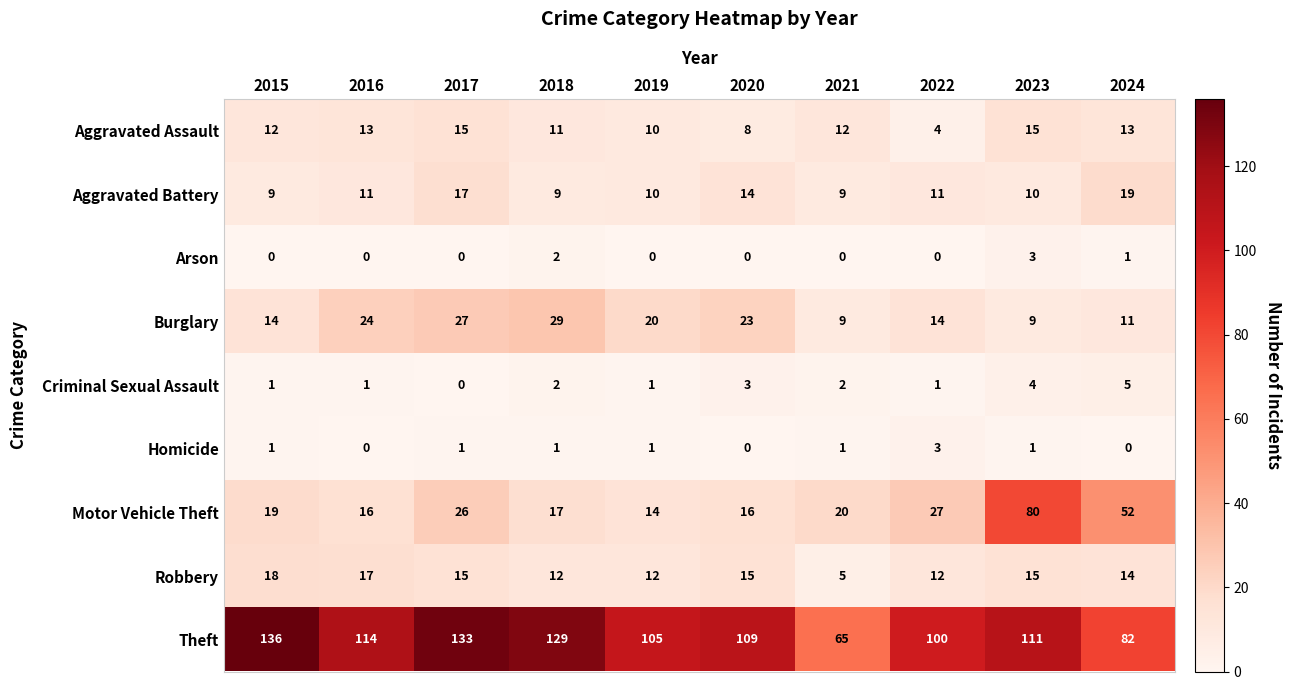

What is the sum of all Robbery values?

135